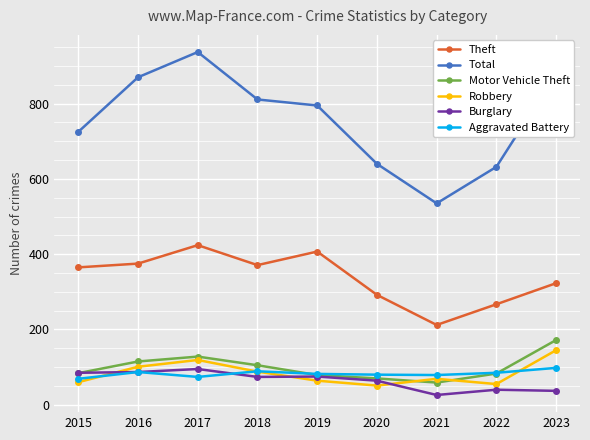

Which label corresponds to the smallest value in the chart?

2021